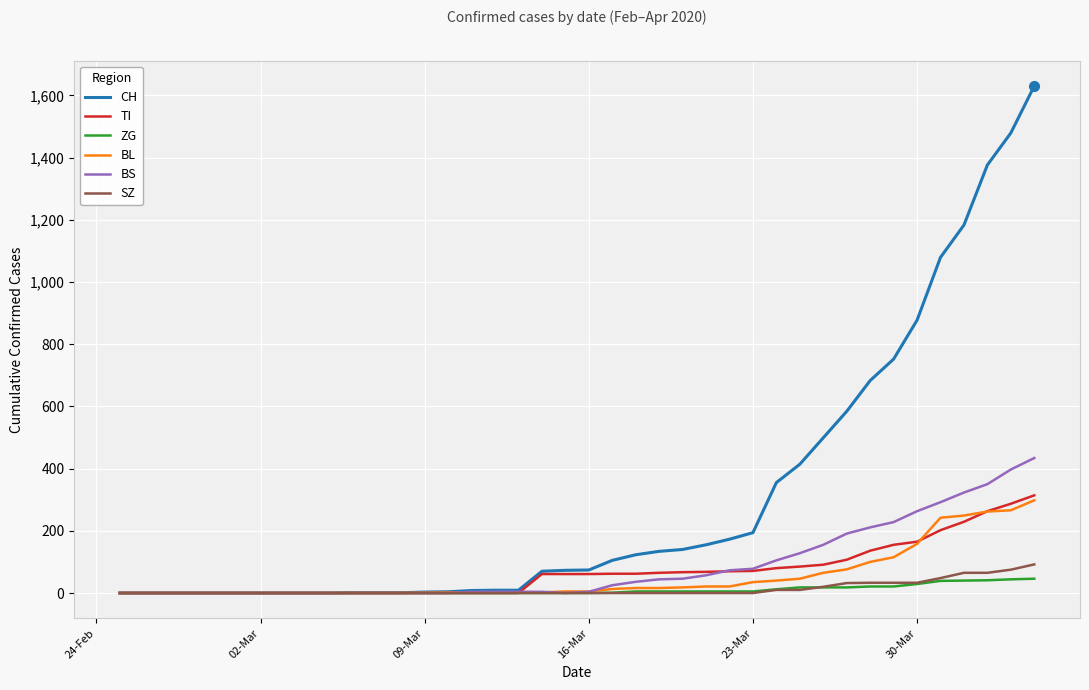

What is the maximum value shown in the chart?

1630